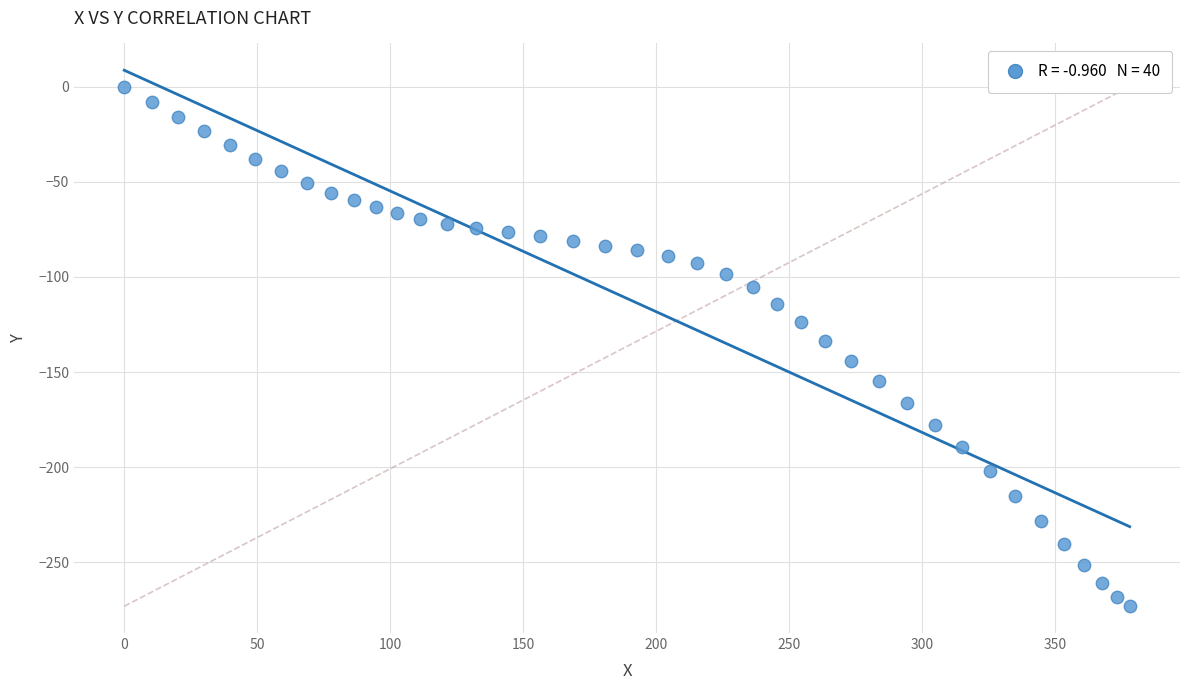

What is the range of Y values (max minus min)?

273.0